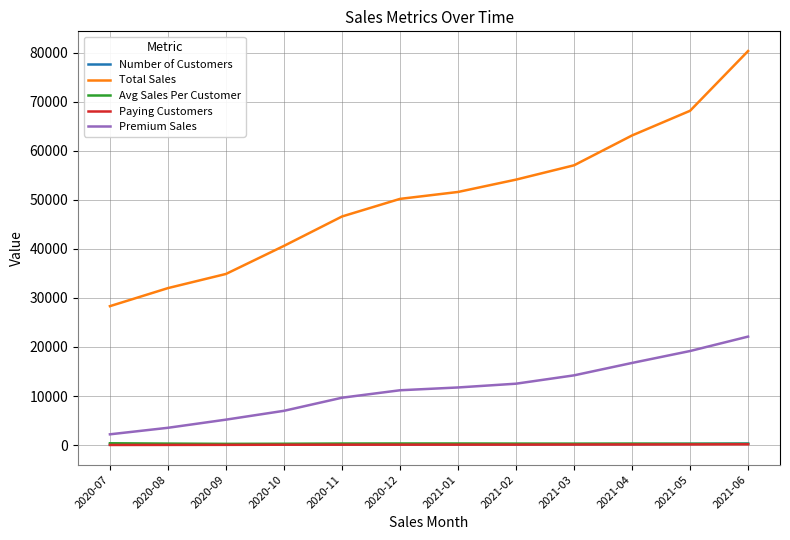

Which series has the largest range (max minus min)?

Total Sales